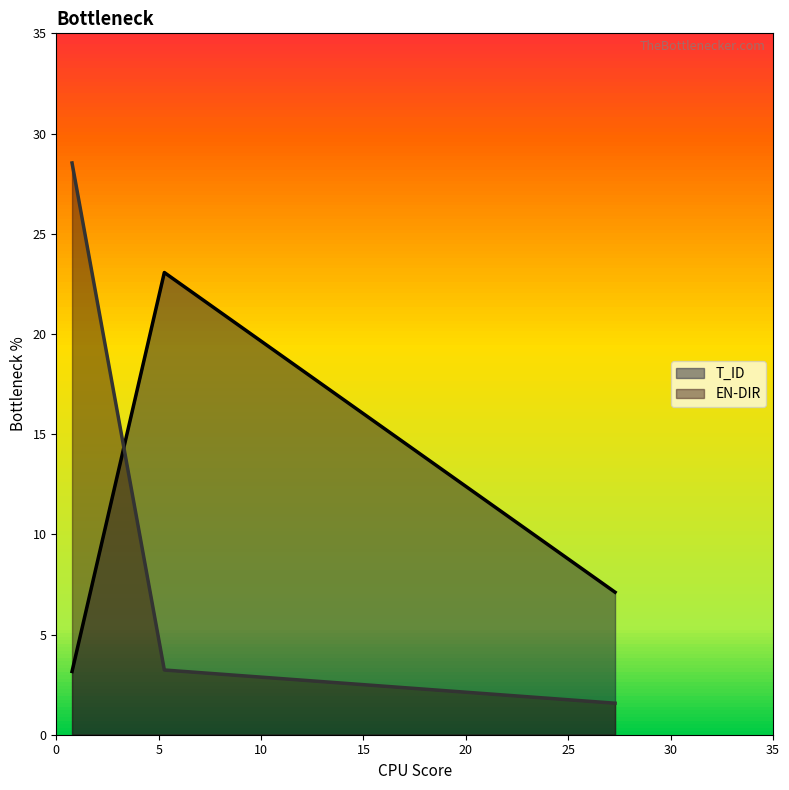

True or false: EN-DIR has a value of 13.0 at EN-DIR.

False